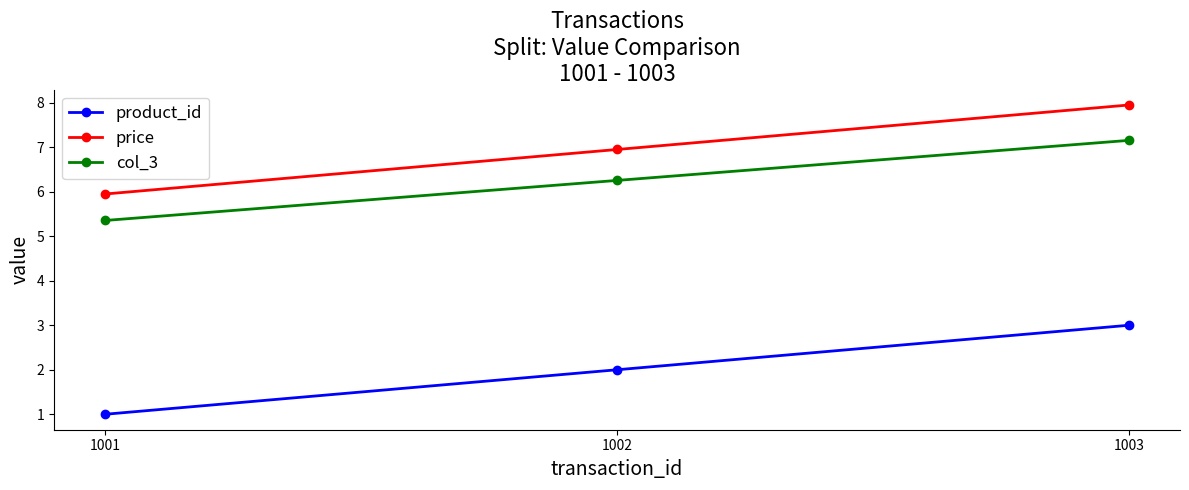

Rank the categories by product_id value from lowest to highest.

1001, 1002, 1003